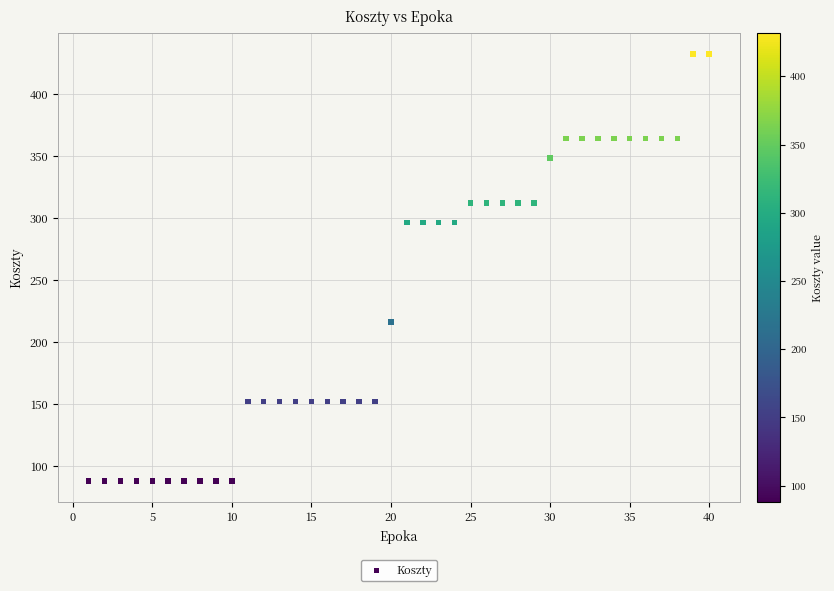

What is the range of X values (max minus min)?

39